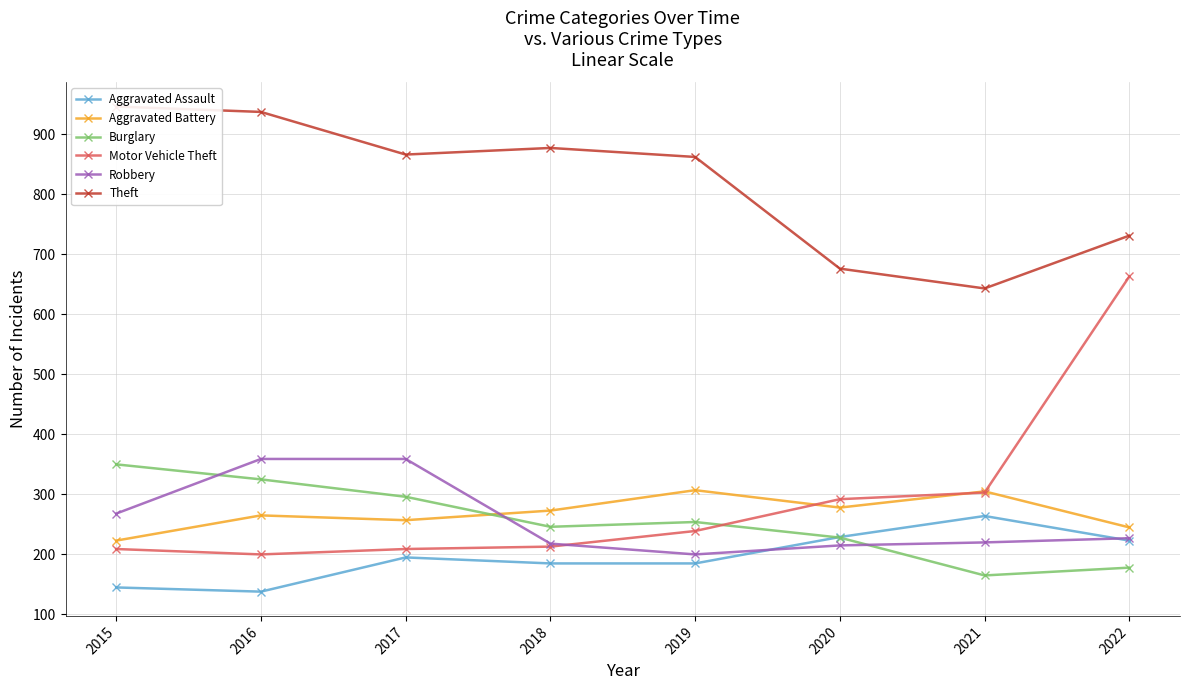

The value of Robbery at 2016 is 359. True or false?

True